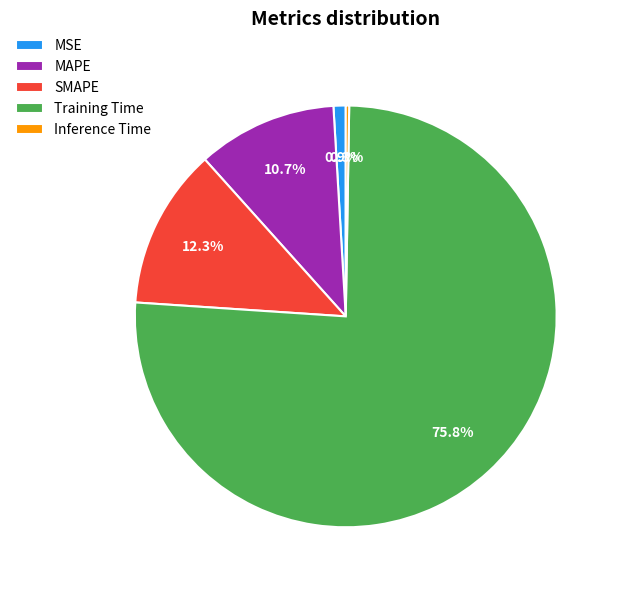

To the nearest percent, what is the difference between the MAPE and MSE slice percentages?

10%